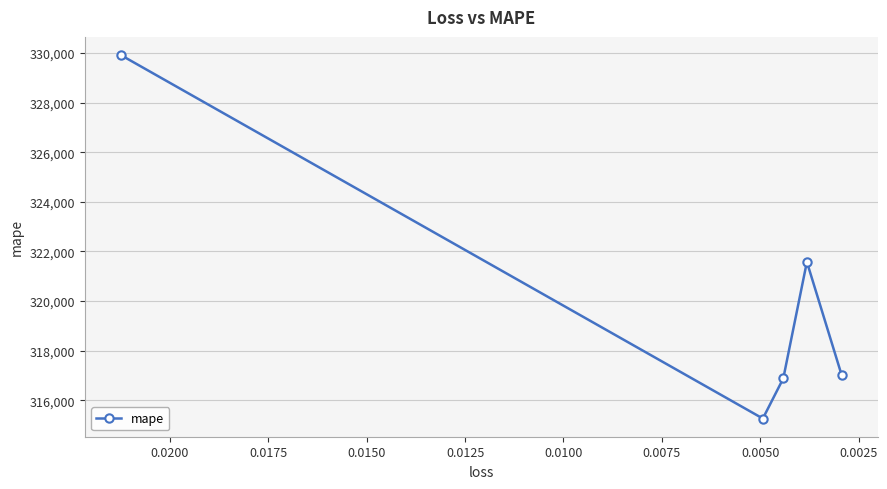

List the labels in order of value, largest first.

0.0000, 0.0075, 0.0100, 0.0050, 0.0025